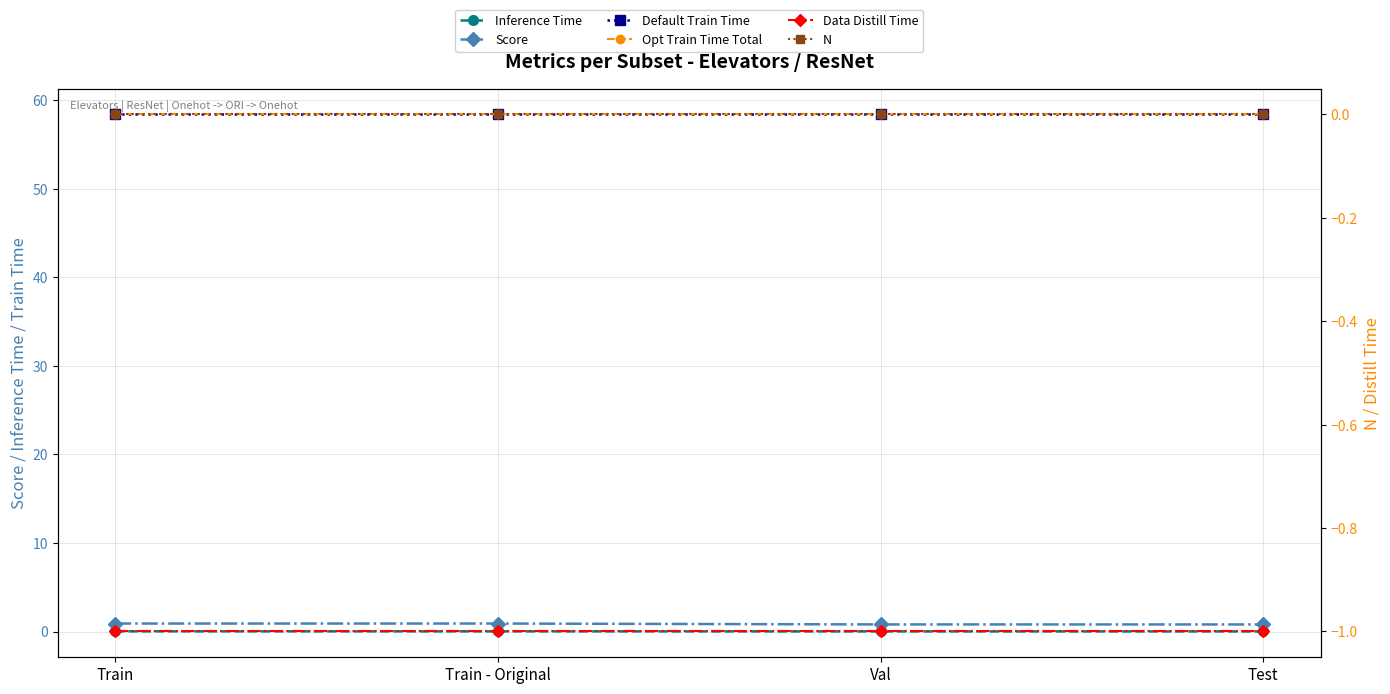

What position from the left is Train - Original?

2